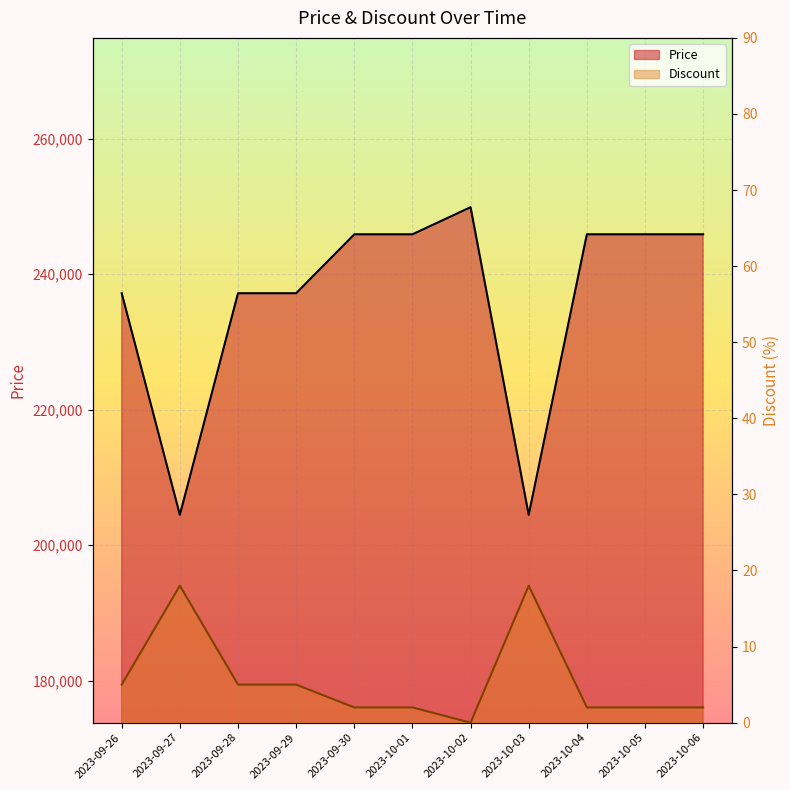

Which category has the lowest value in the Price series?

2023-09-27